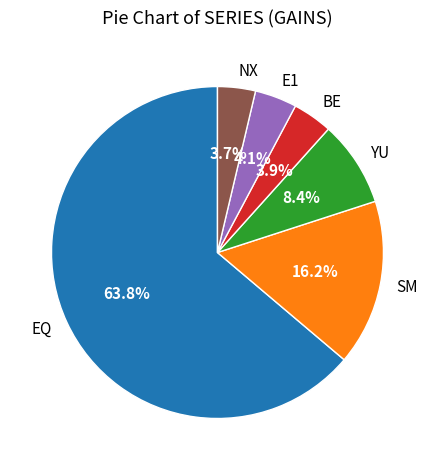

What percentage do SM and E1 together represent?

20.3%